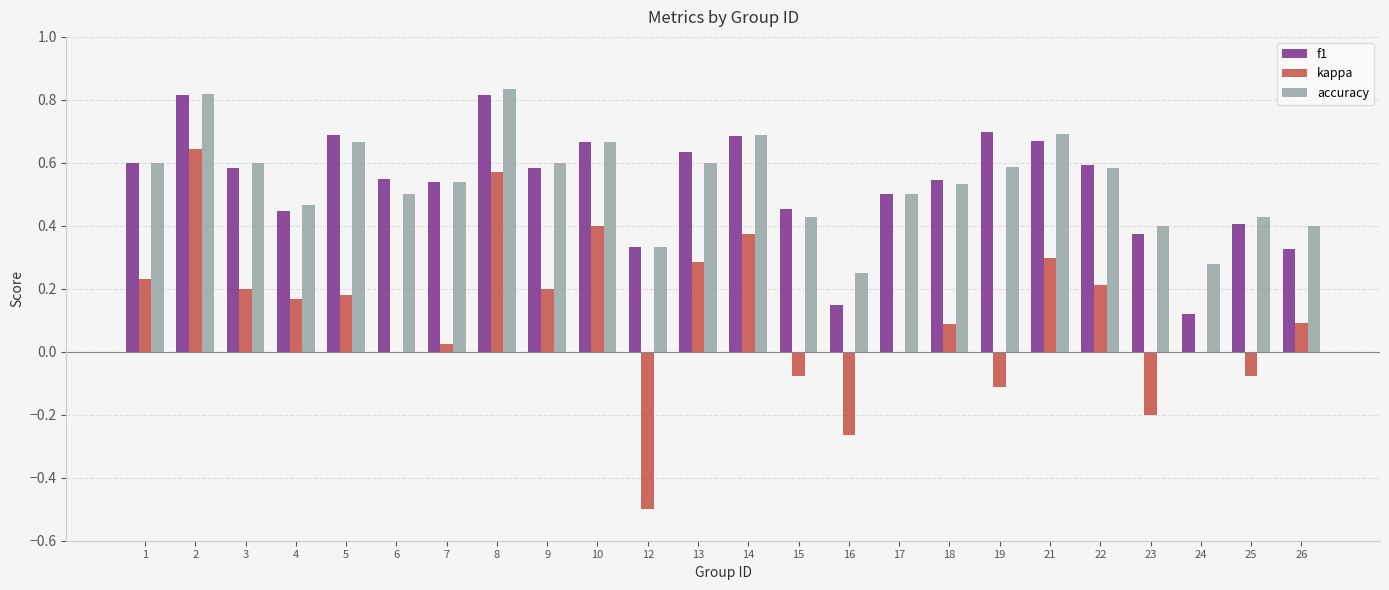

How many series are shown in this chart?

3